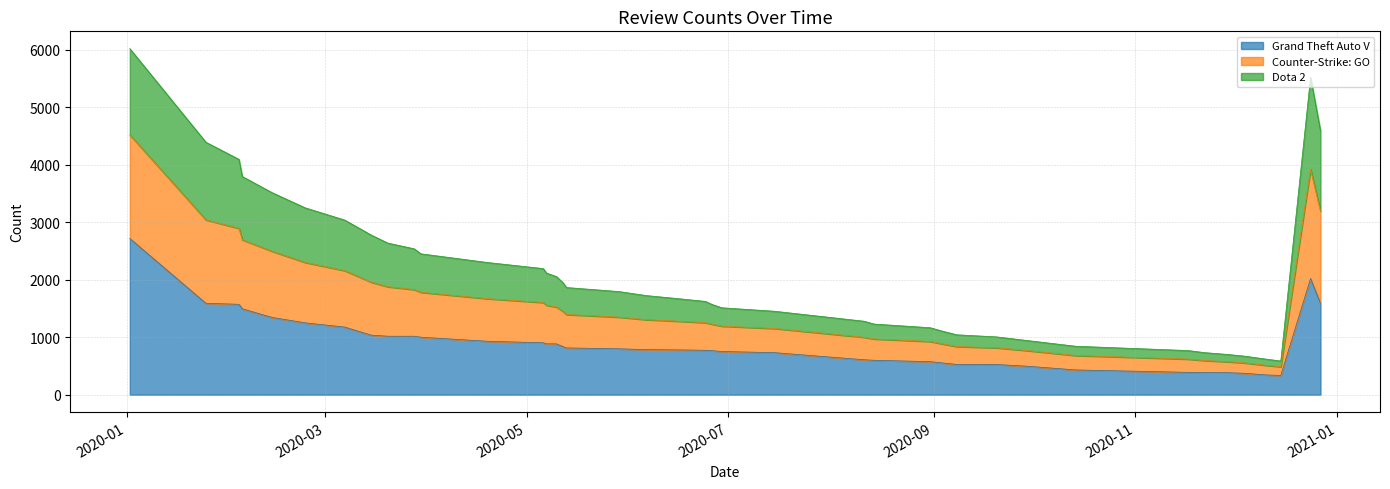

Where does the Grand Theft Auto V series first go above 797?

2020-01-02